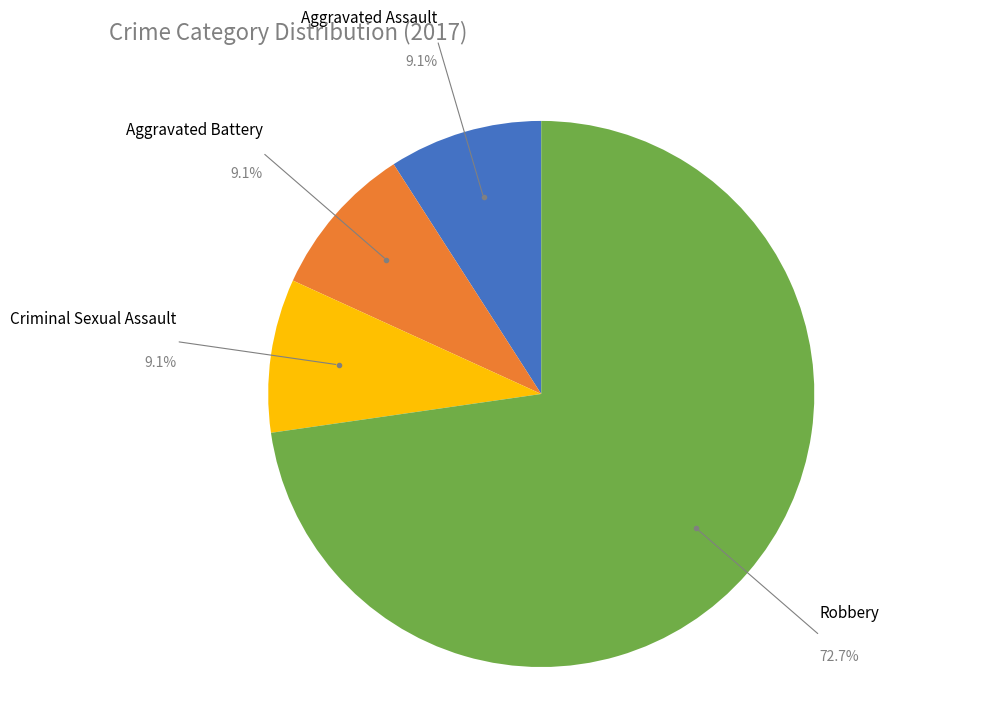

Is there any slice that represents more than half of the pie?

Yes